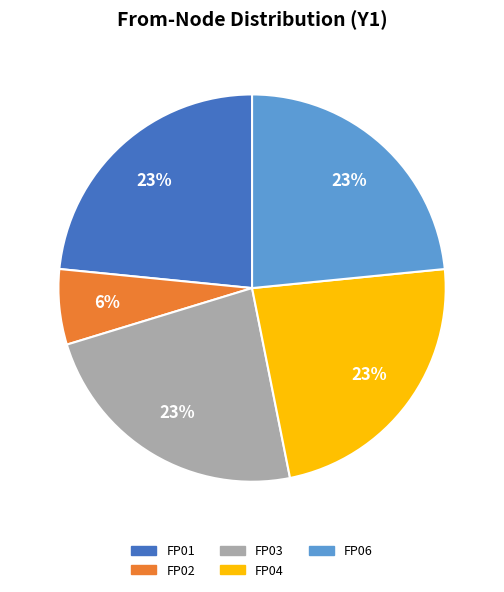

Do FP04 and FP03 together represent more than half of the pie?

No